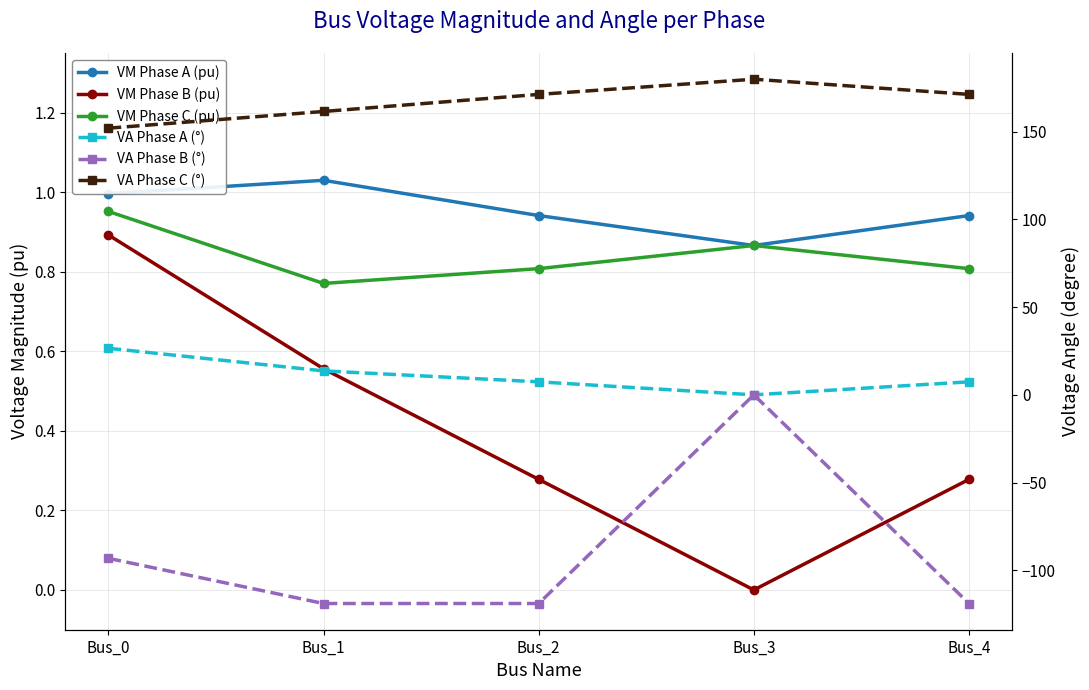

At which category does the chart reach its minimum across all series?

Bus_1